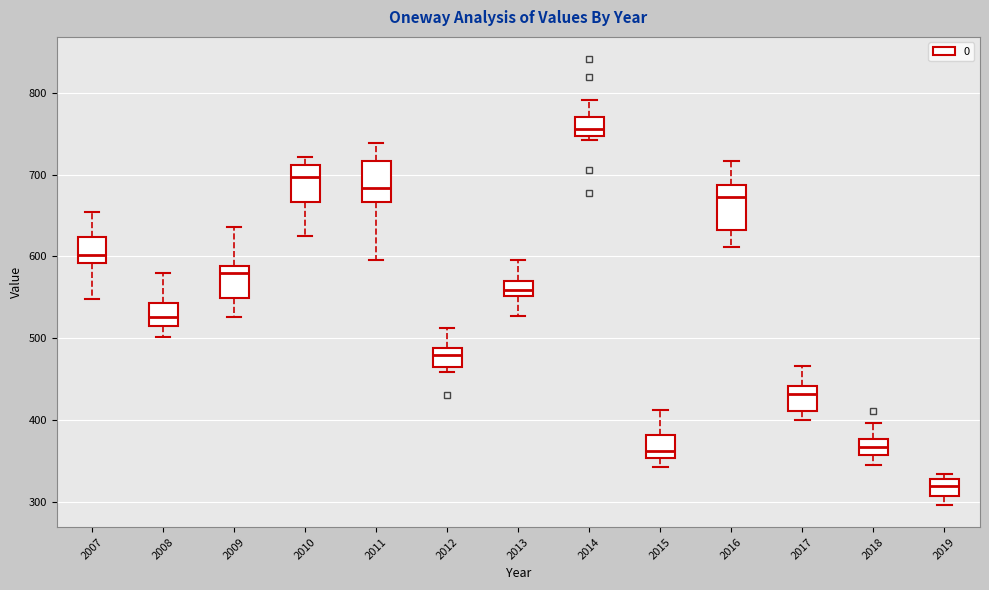

Reading left to right, read every box against the y-axis: the position of its median line, the range the box covers, and the ends of its whiskers. The values are not printed on the chart, so give them approximately, as read against the axis.

2007: median 600, box 590 to 620, whiskers 550 to 650
2008: median 530, box 510 to 540, whiskers 500 to 580
2009: median 580, box 550 to 590, whiskers 530 to 640
2010: median 700, box 670 to 710, whiskers 630 to 720
2011: median 680, box 670 to 720, whiskers 600 to 740
2012: median 480, box 470 to 490, whiskers 460 to 510
2013: median 560, box 550 to 570, whiskers 530 to 600
2014: median 760, box 750 to 770, whiskers 740 to 790
2015: median 360, box 350 to 380, whiskers 340 to 410
2016: median 670, box 630 to 690, whiskers 610 to 720
2017: median 430, box 410 to 440, whiskers 400 to 470
2018: median 370, box 360 to 380, whiskers 350 to 400
2019: median 320, box 310 to 330, whiskers 300 to 330 (just above the box's upper edge)